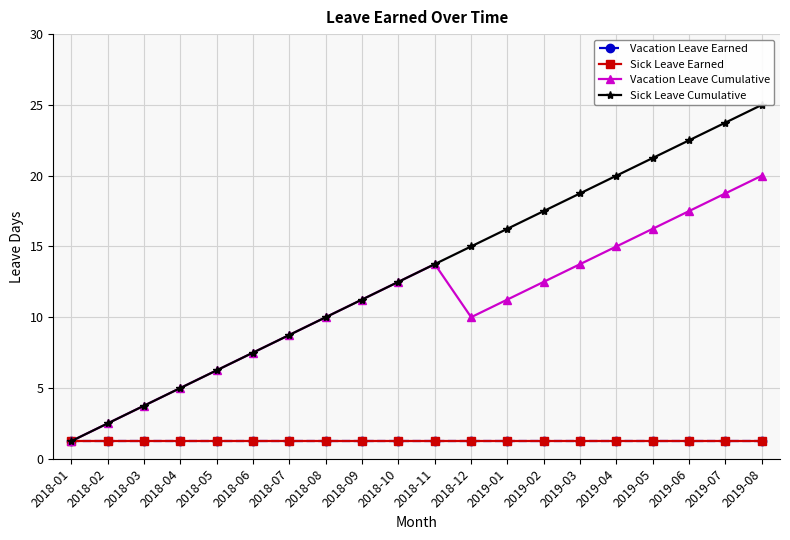

At 2018-07, list the series in order from smallest to largest.

Vacation Leave Earned, Sick Leave Earned, Vacation Leave Cumulative, Sick Leave Cumulative